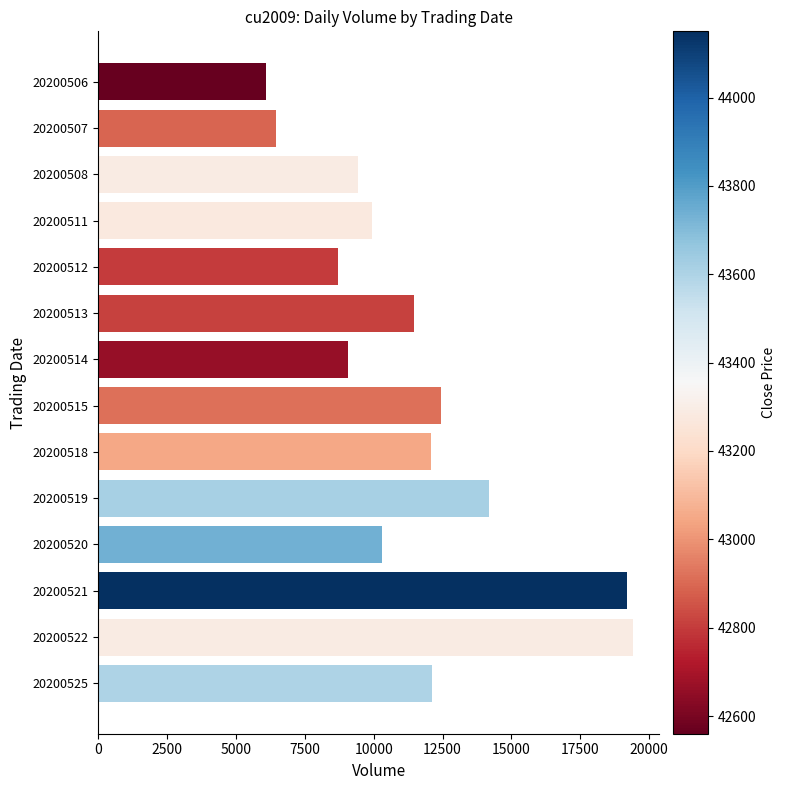

Which has a higher value, 20200515 or 20200507?

20200515